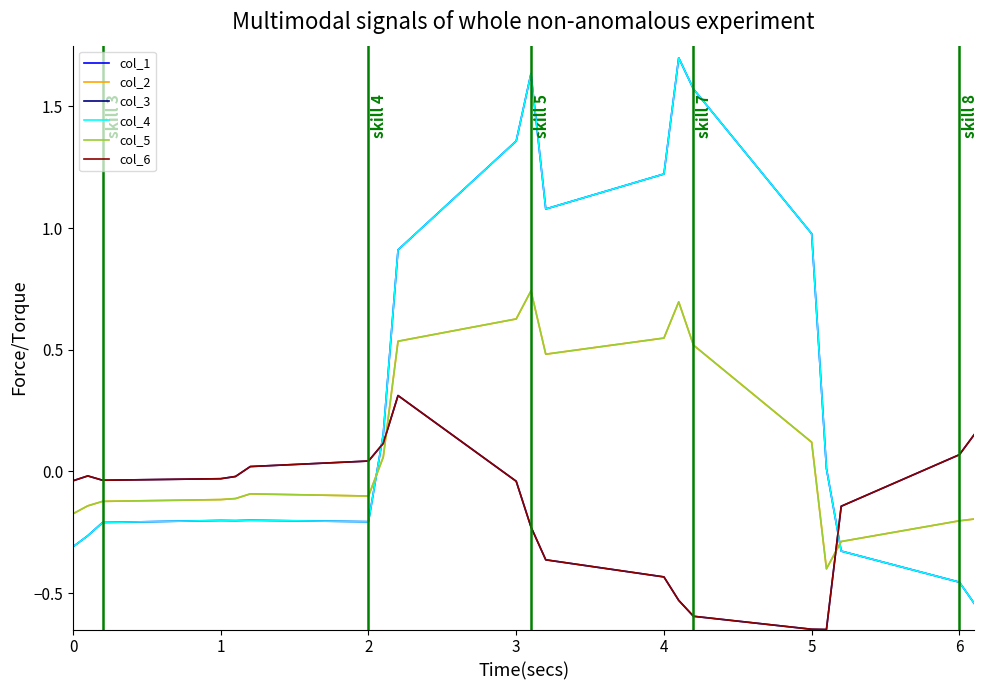

Does the chart display data point markers on the line(s)?

No